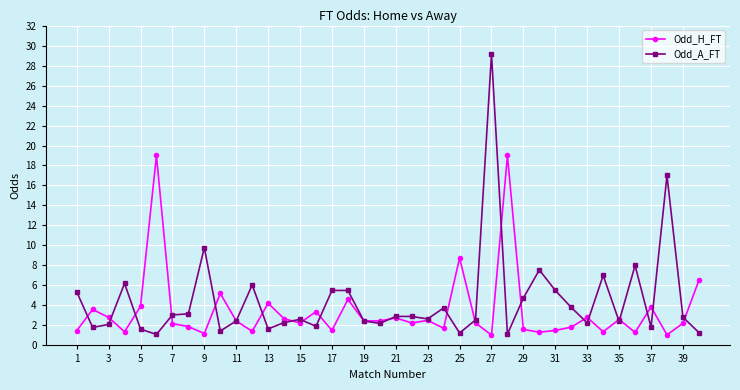

What is the value of the Odd_A_FT point at the 10th from the left?

1.4